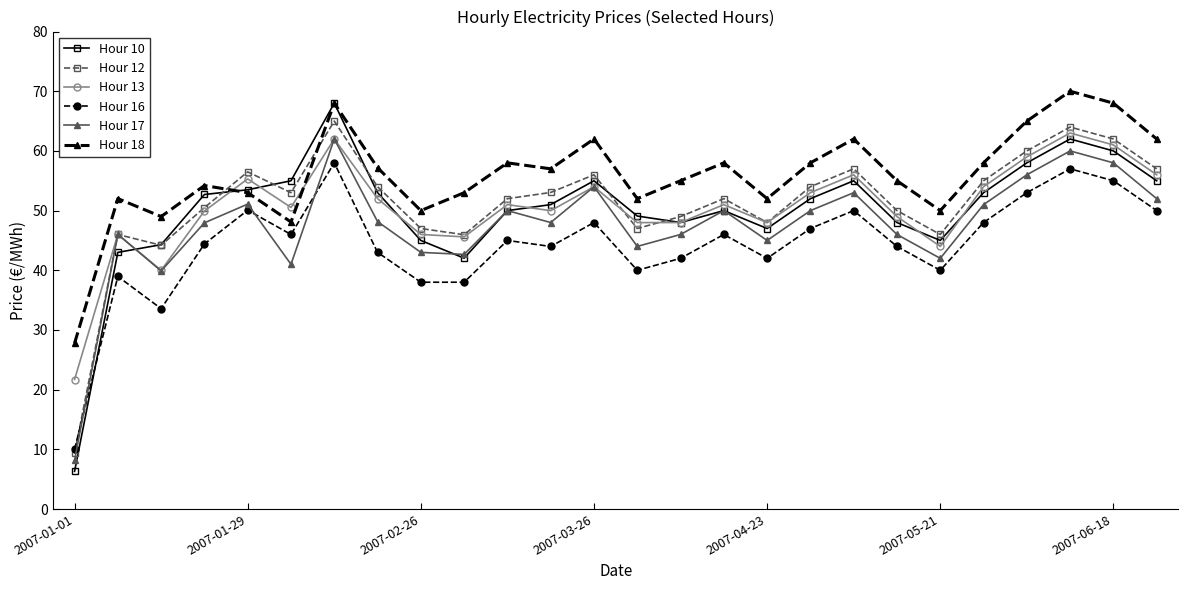

Which series has the largest range (max minus min)?

Hour 10